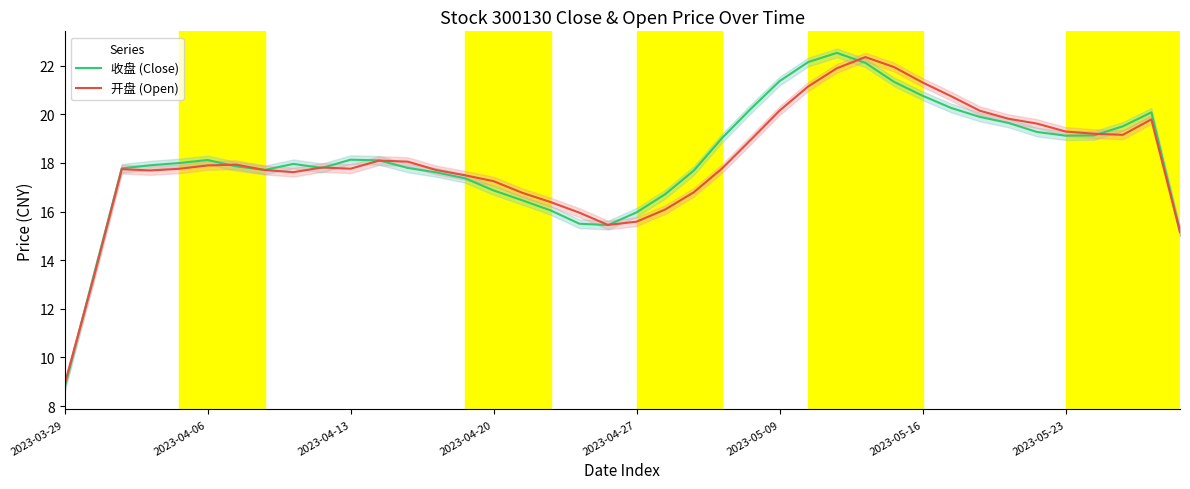

What is the highest value of the 开盘 (Open) series?

22.3